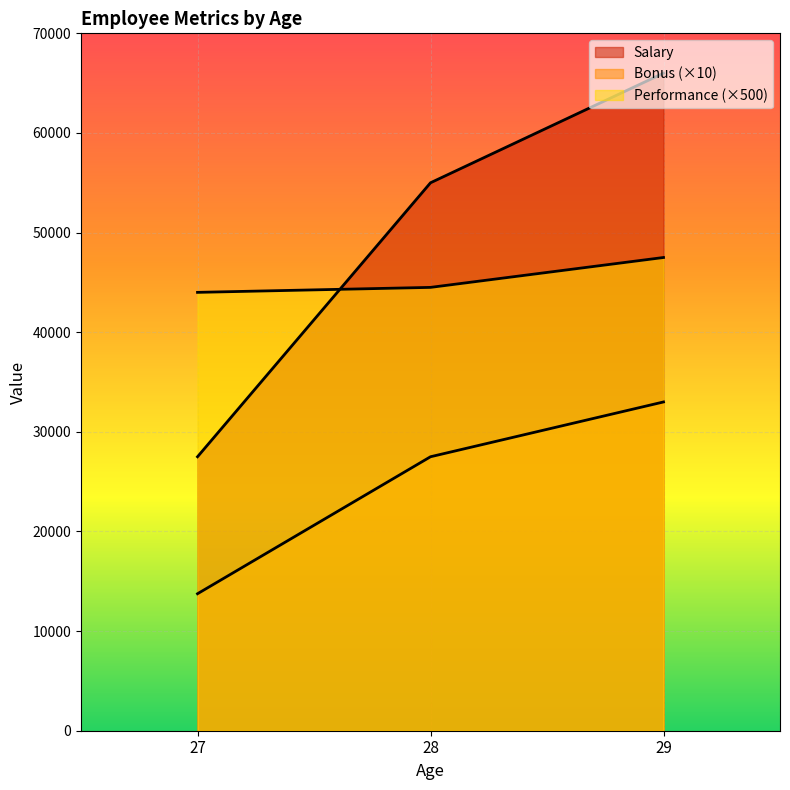

What is the total value across all series at 28?

127000